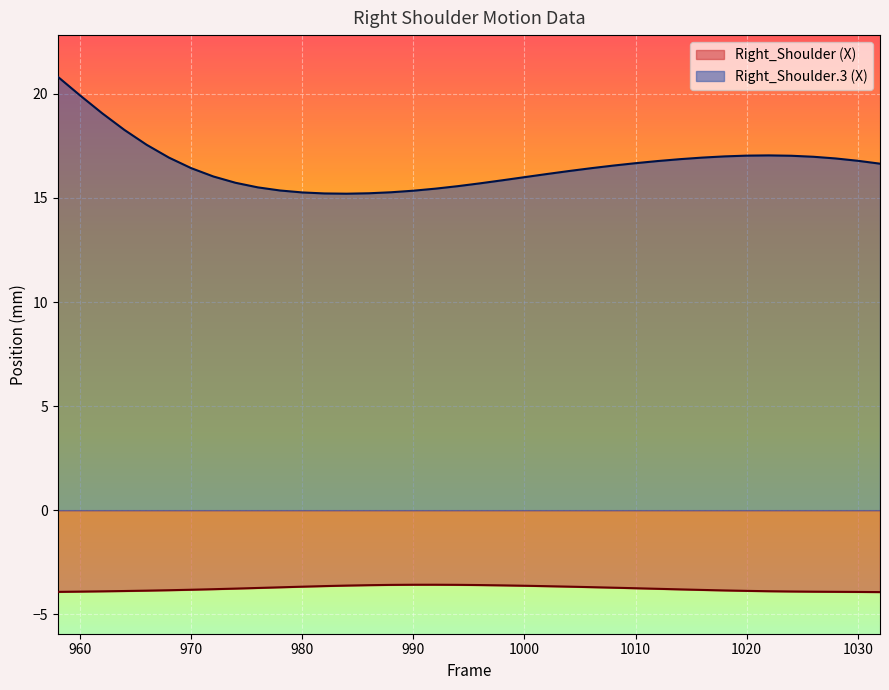

At which category does Right_Shoulder_X reach its first local peak?

992